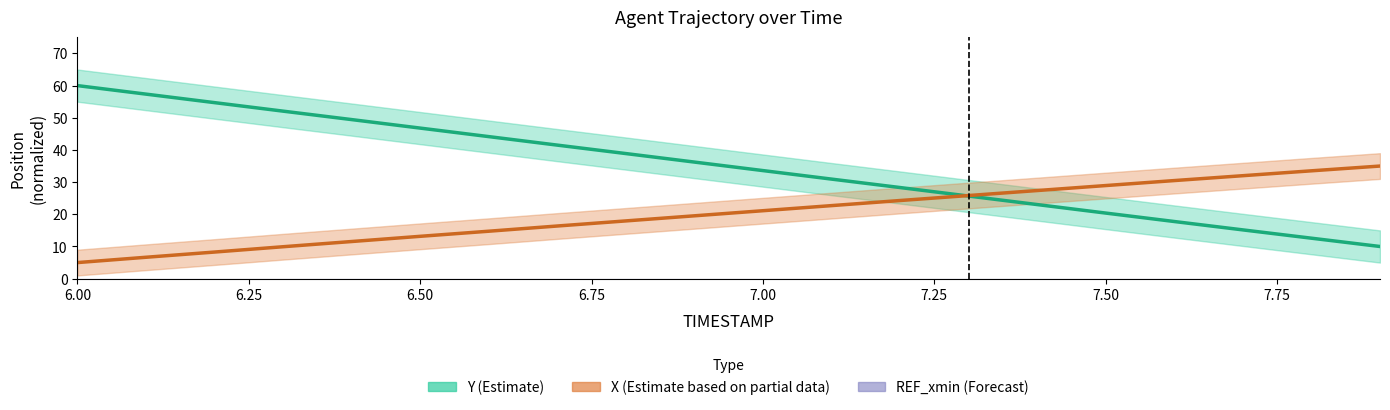

How many data points in Y are less than 36?

10